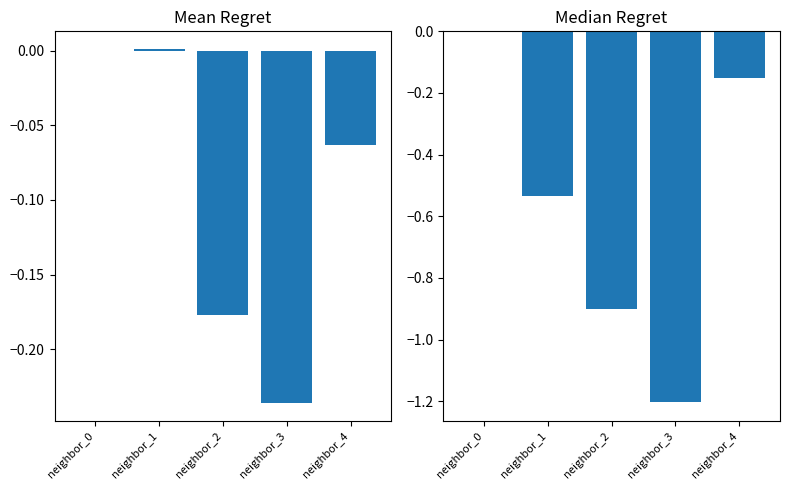

How many Median Z values are between 0 and 1?

1